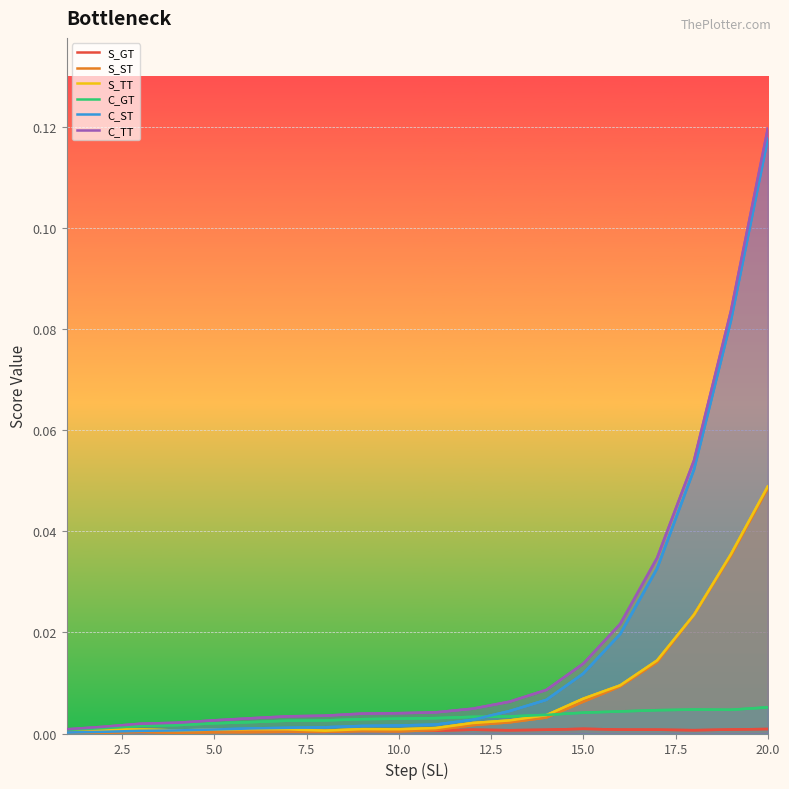

In S_GT, how many points are lower than both neighbors (excluding endpoints)?

6